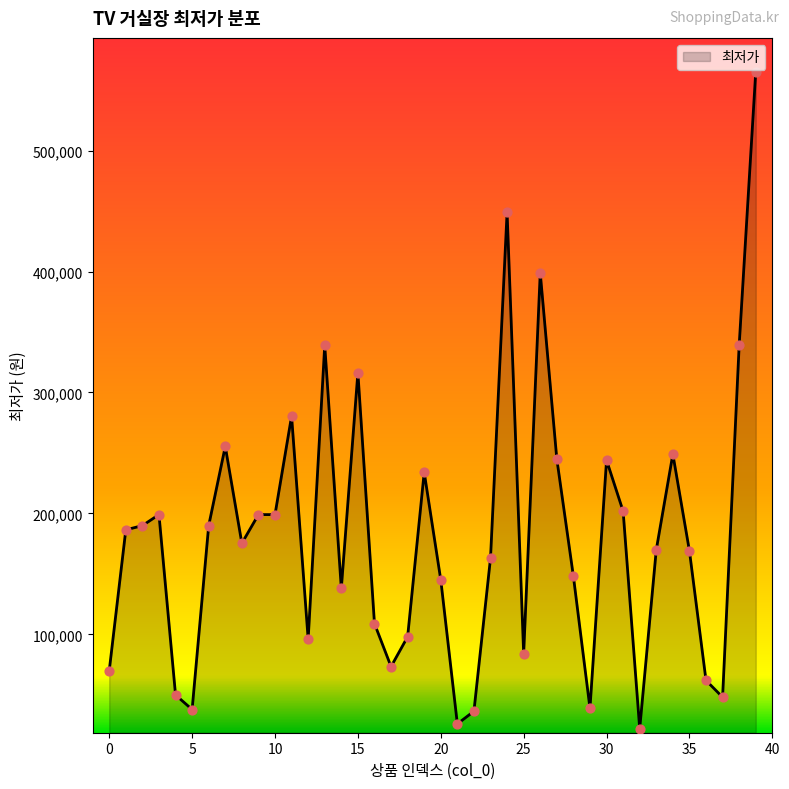

What is the maximum value shown in the chart?

565000